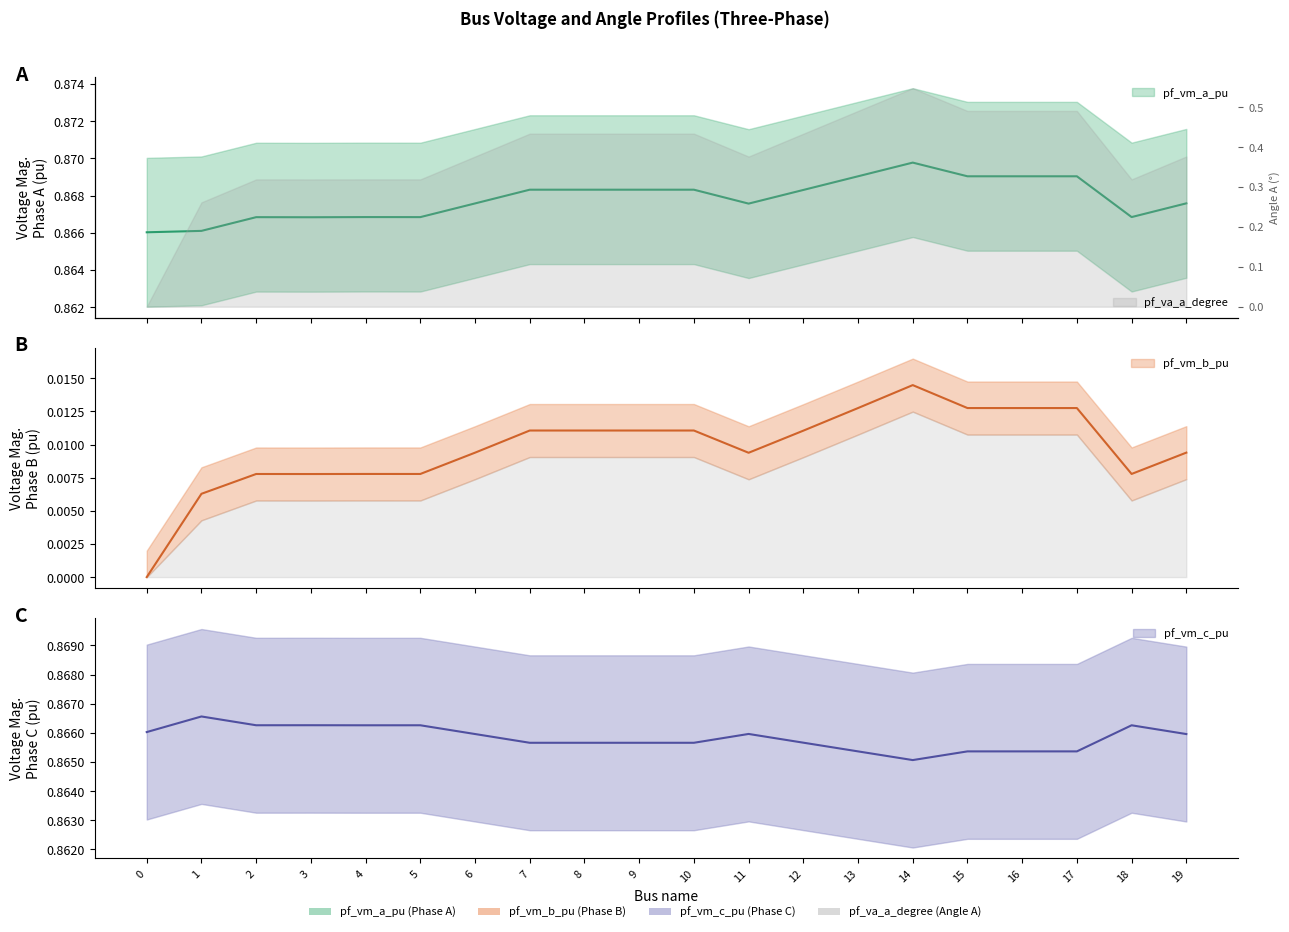

True or false: pf_vm_b_pu and pf_vm_c_pu cross at least once.

False